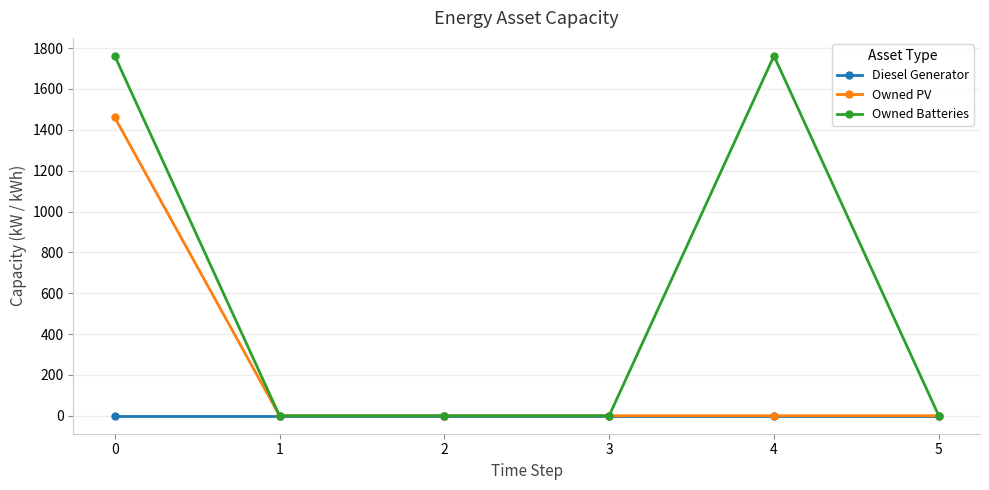

Reading left to right, list all the values displayed in this chart.

Diesel Generator: 0	0	0	0	0	0
Owned PV: 1461	0	0	0	0	0
Owned Batteries: 1762	0	0	0	1762	0